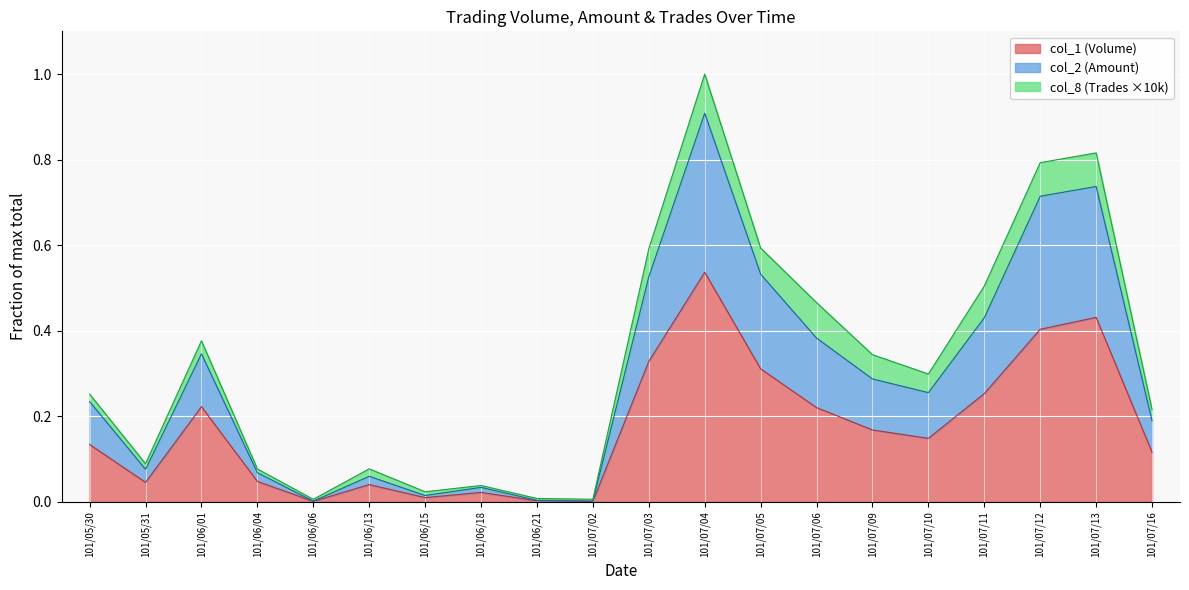

True or false: col_1 (Volume) has a value of 0.0 at 101/07/02.

True